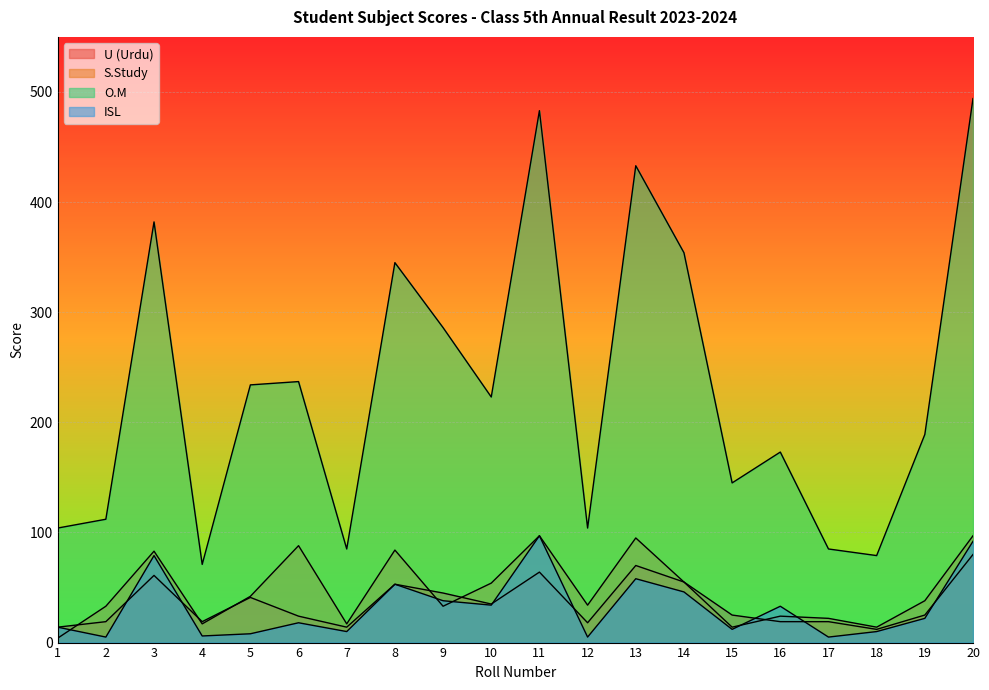

Which category has the lowest value in the O.M series?

4